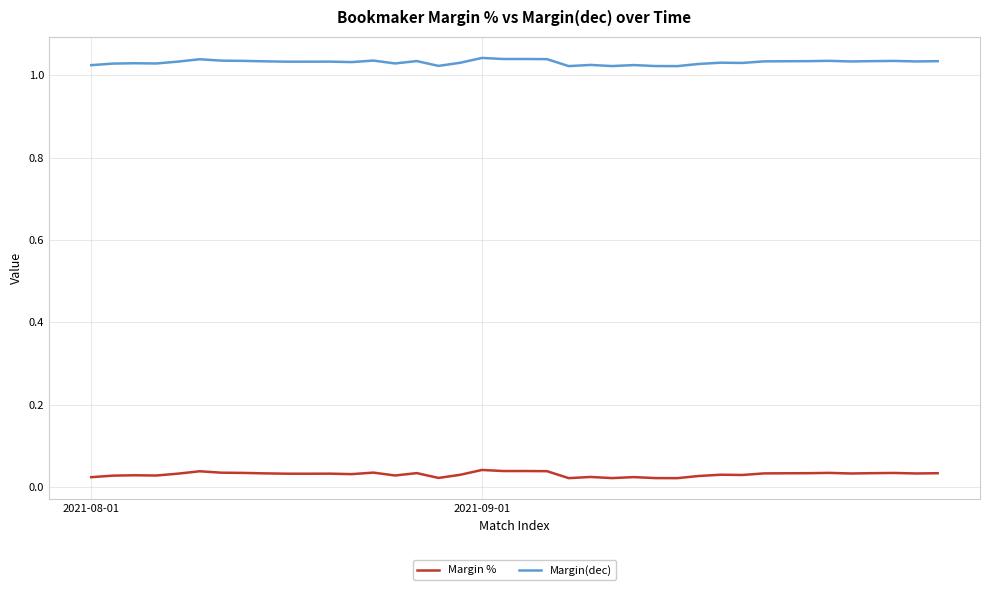

List the series in order of their overall mean, lowest first.

Margin %, Margin(dec)